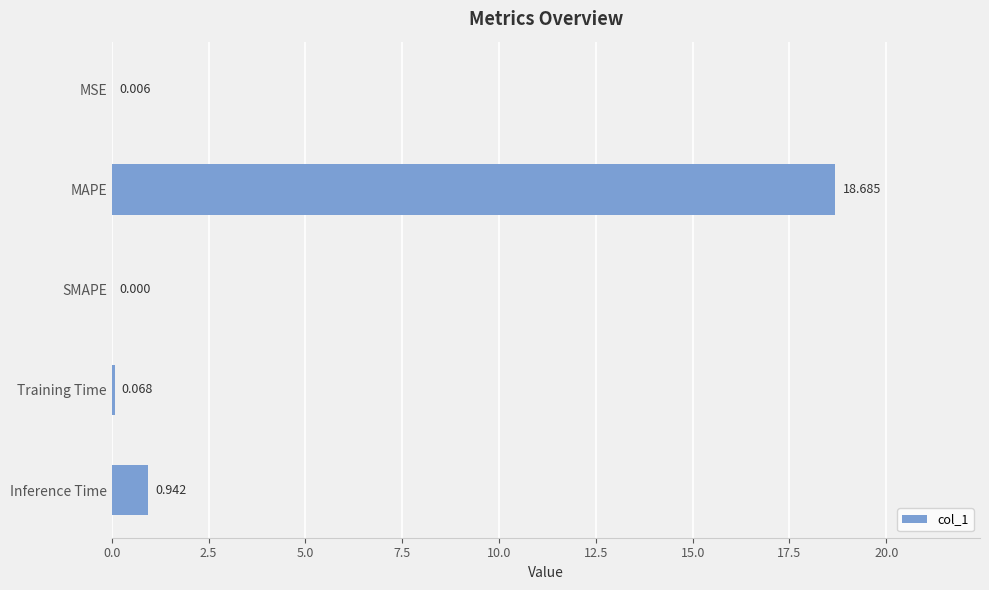

Which has a higher value, Training Time or SMAPE?

Training Time